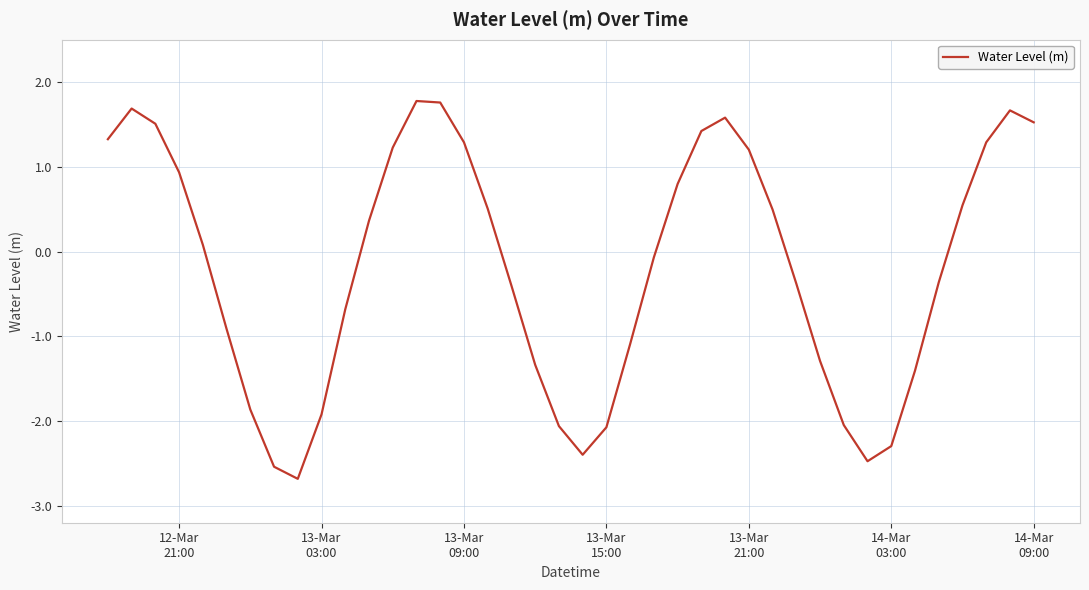

What is the maximum value shown in the chart?

1.8